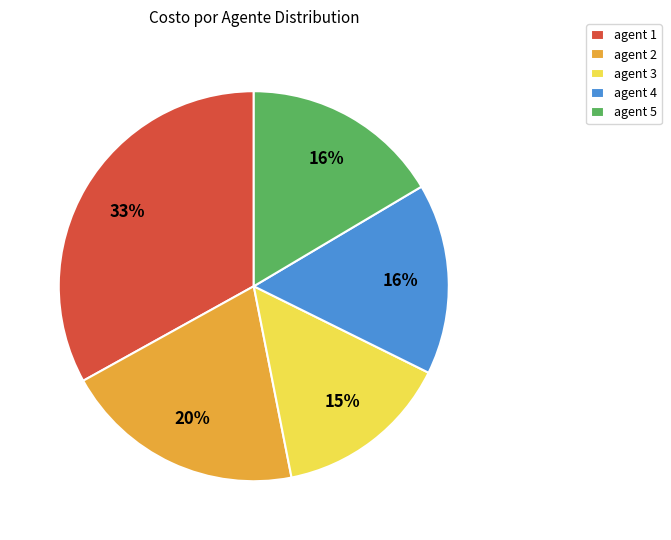

Combined, do agent 2 and agent 4 account for over 50%?

No